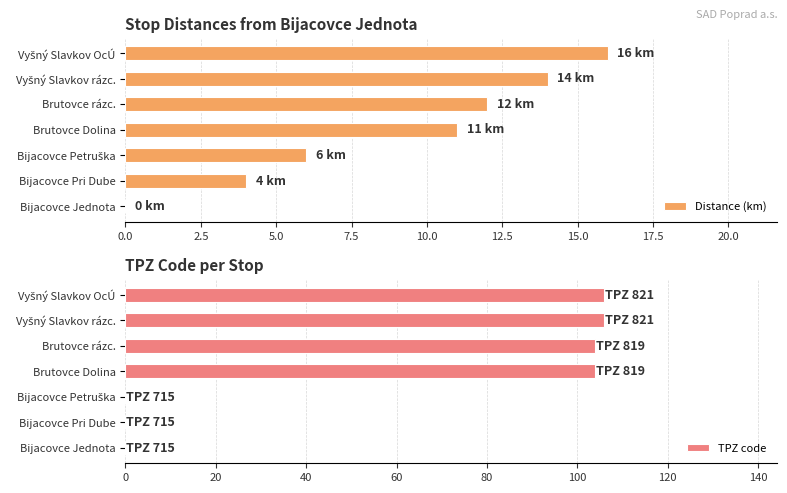

Is it true that TPZ code equals 64 at Brutovce rázc.?

False